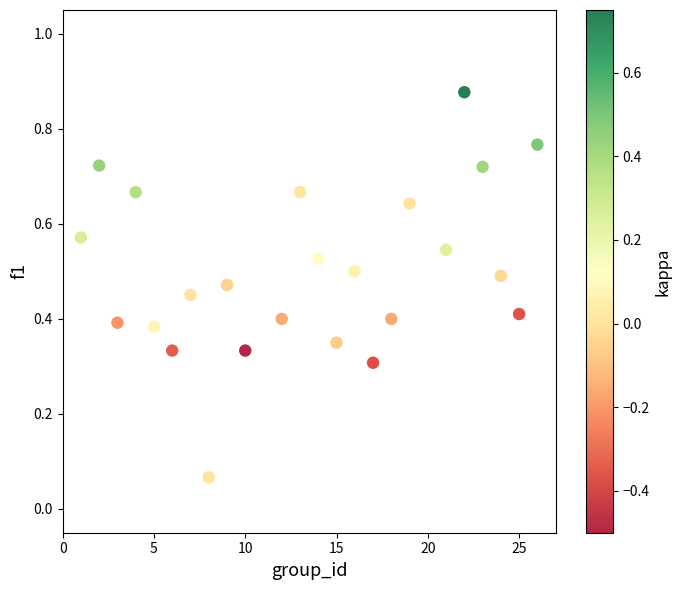

What is the range of X values (max minus min)?

25.0